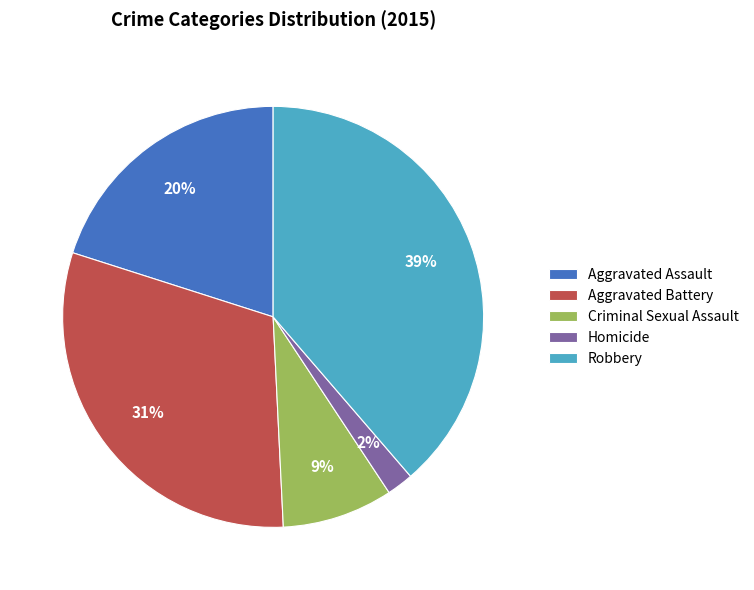

Combined, do Criminal Sexual Assault and Homicide account for over 50%?

No